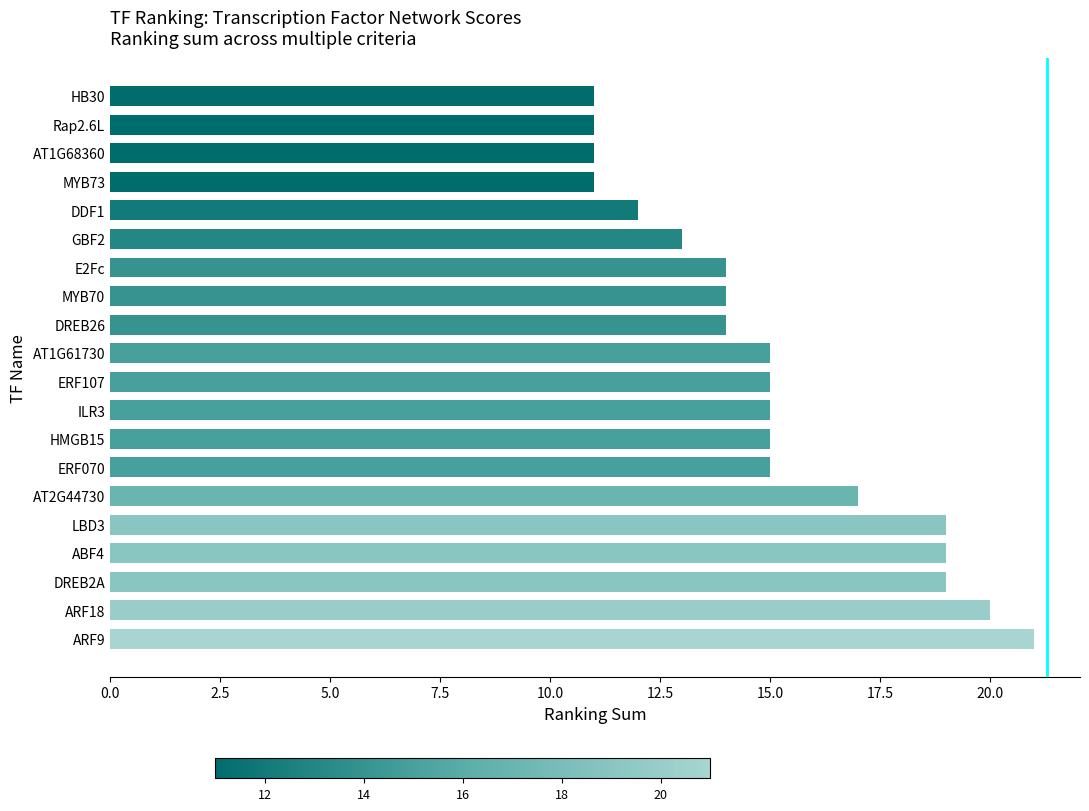

What is the greatest value displayed?

21